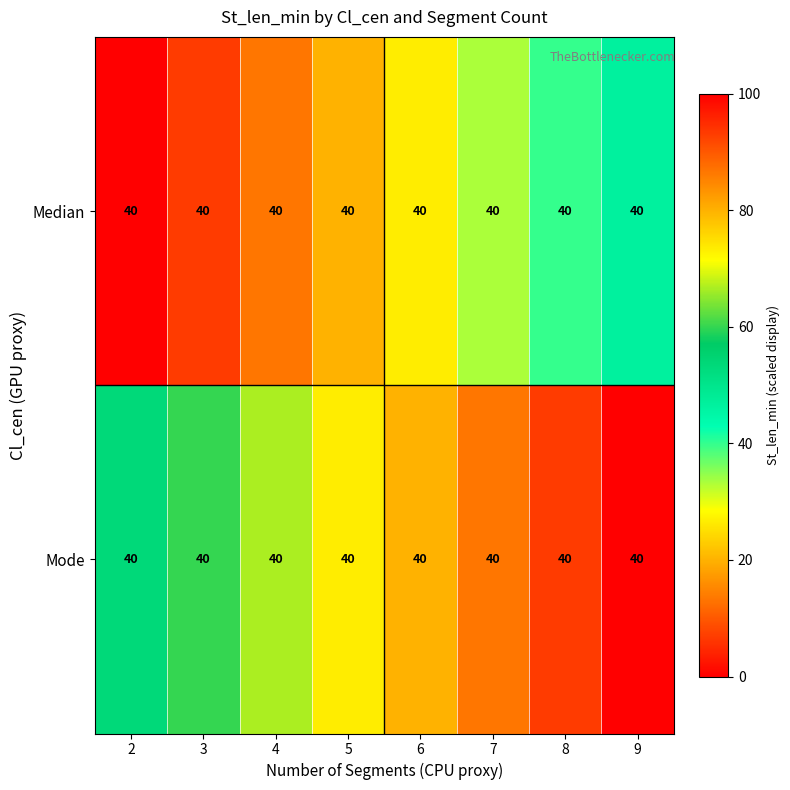

Between 8 and 9, which is larger?

9